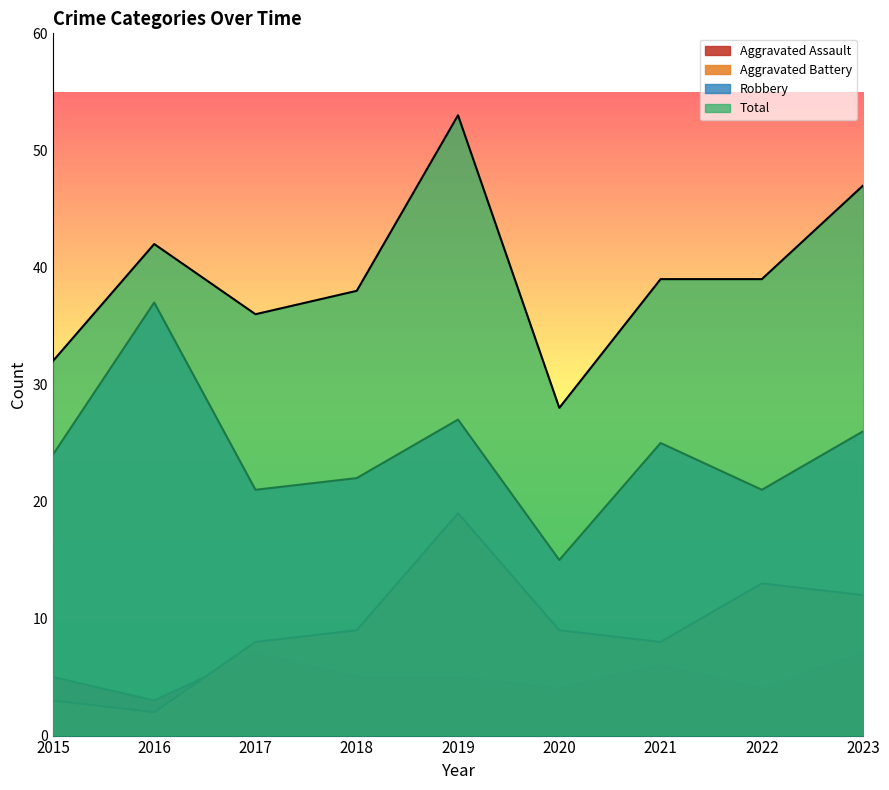

What is the maximum value shown in the chart?

53